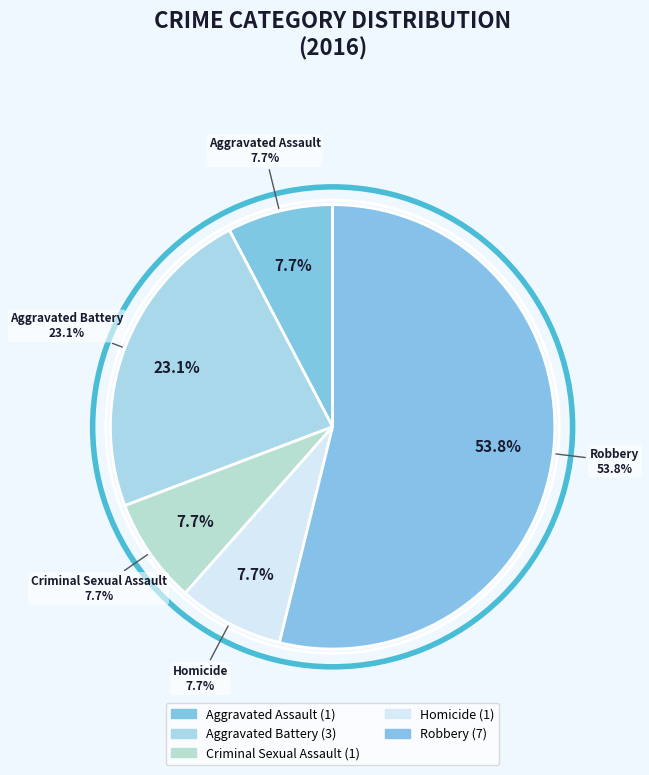

Which category accounts for the majority?

Robbery